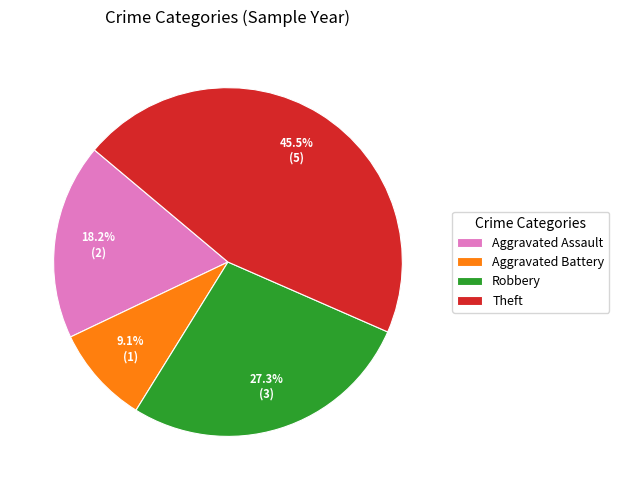

Rank the categories by value from lowest to highest.

Aggravated Battery, Aggravated Assault, Robbery, Theft